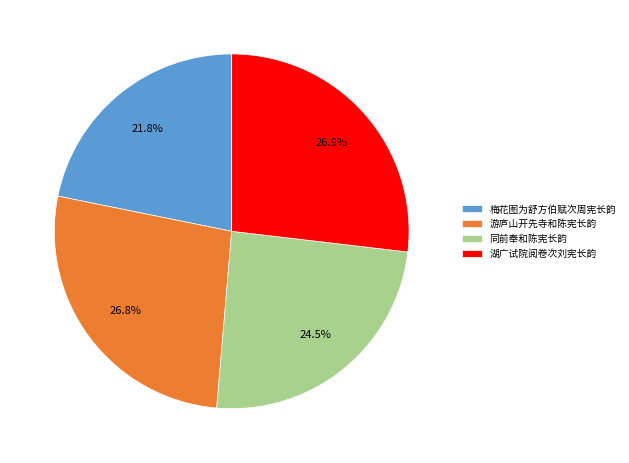

To the nearest percent, what is the difference between the 湖广试院阅卷次刘宪长韵 and 梅花图为舒方伯赋次周宪长韵 slice percentages?

5%